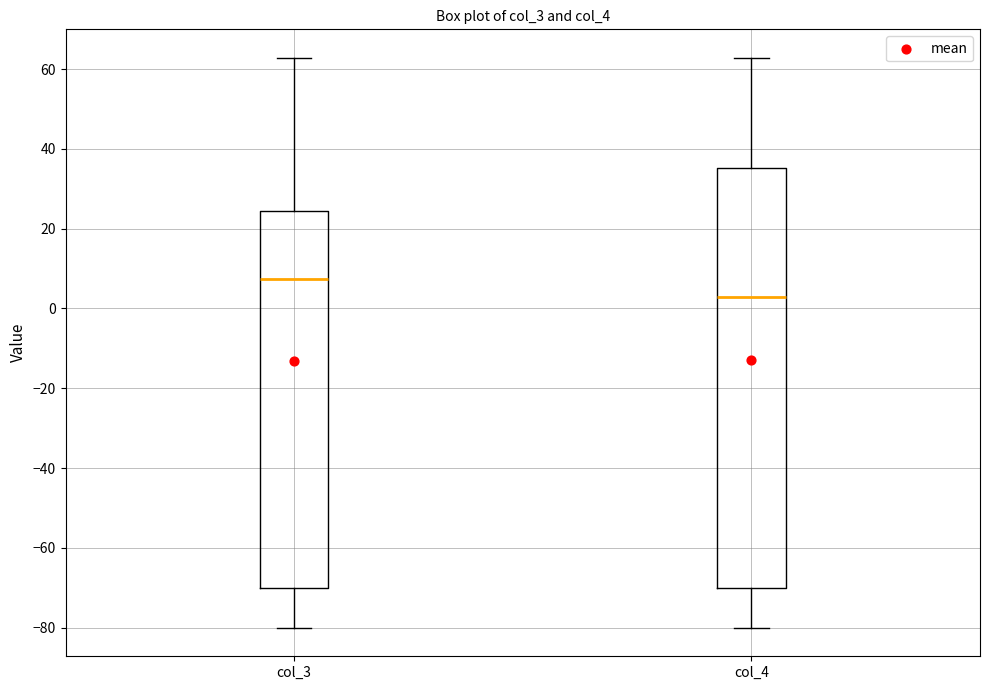

Which box's median line is the highest?

col_3